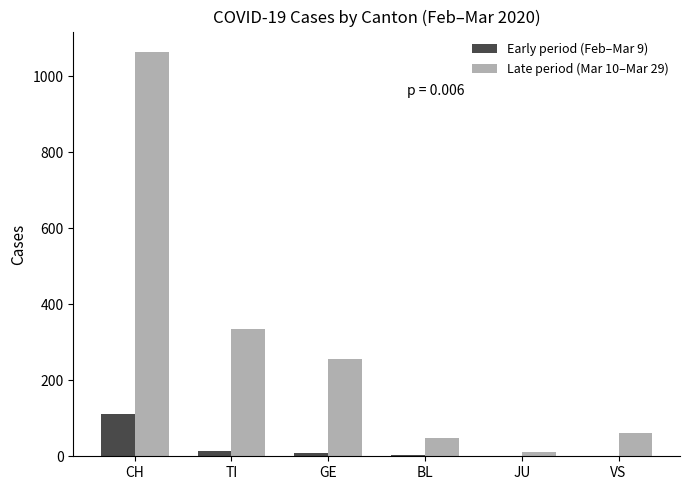

What is the average value of the Early period (Feb–Mar 9) series?

23